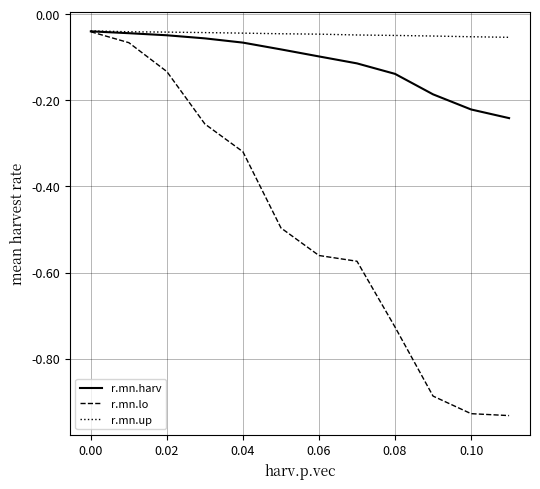

Which series has the largest total across all categories?

r.mn.up